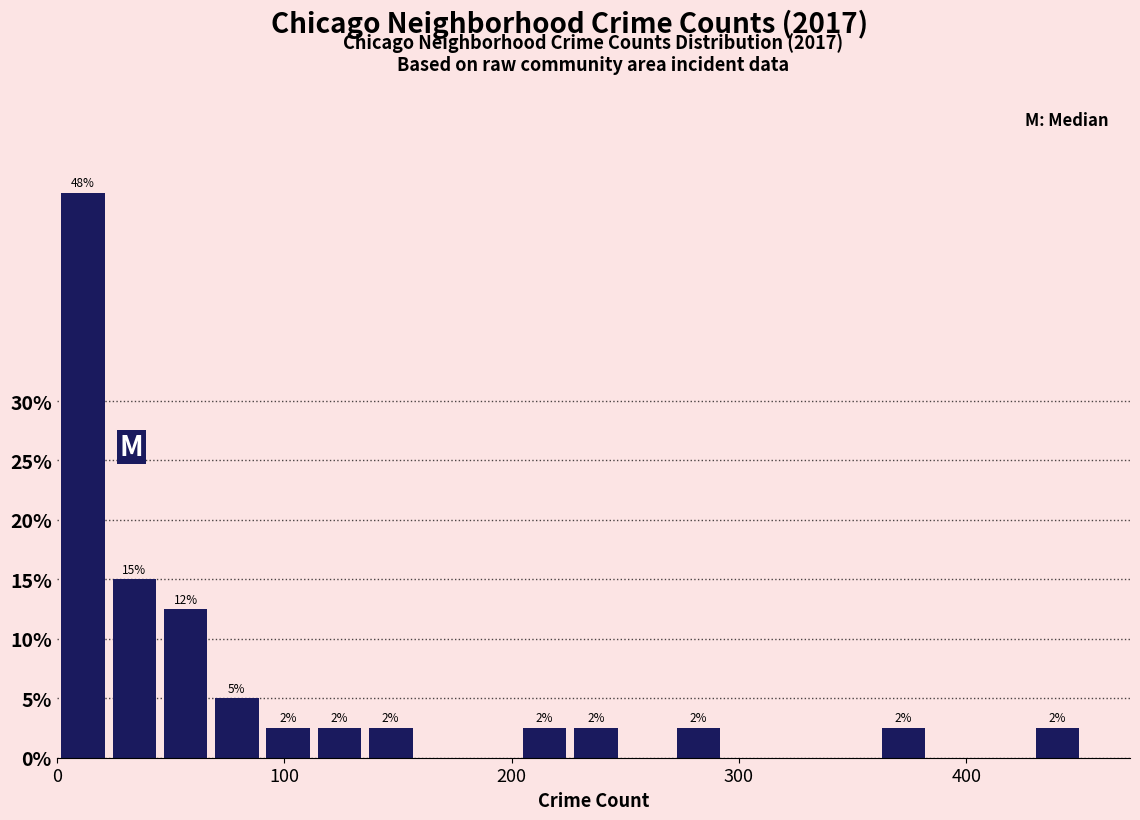

Read against the x-axis, roughly where is the centre of the tallest bar?

10